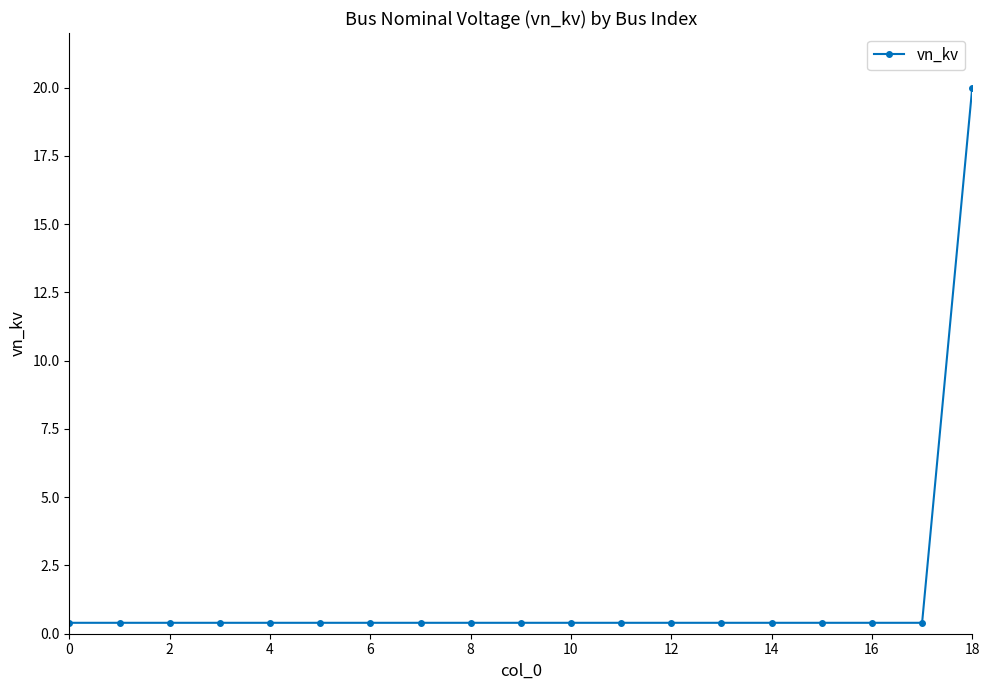

What is the difference between the maximum and second lowest values?

19.6